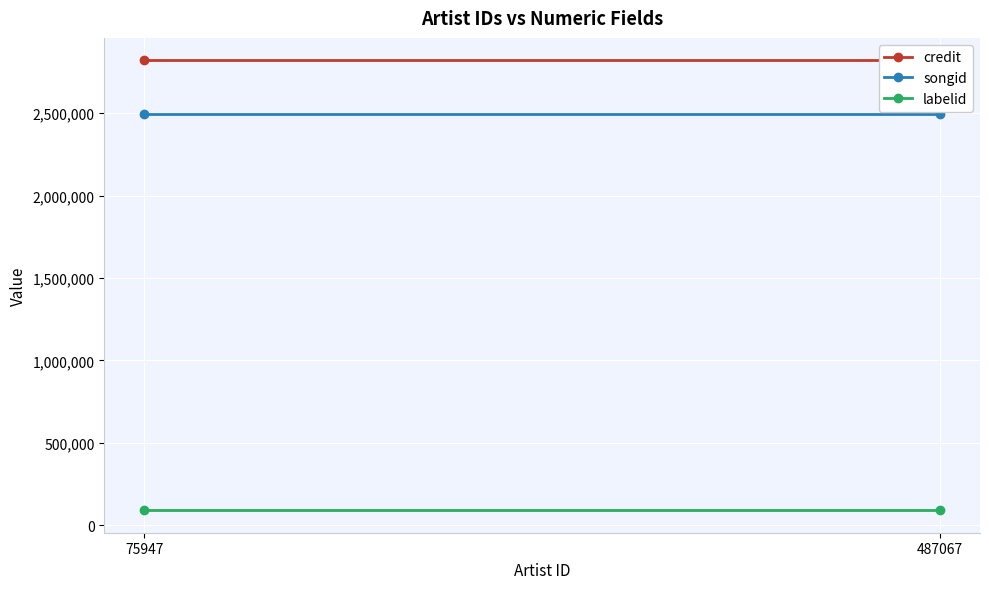

What is the sum of the labelid values at 487067 and 75947?

180648